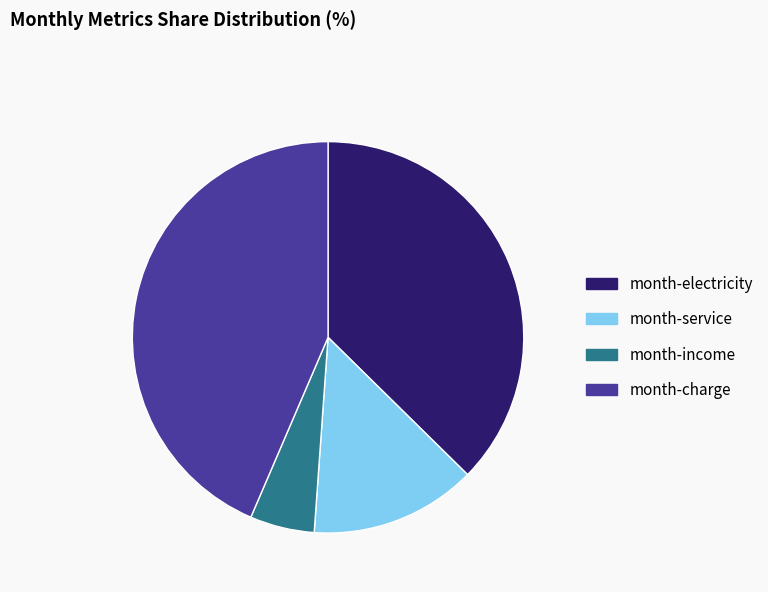

Which has a higher value, month-electricity or month-income?

month-electricity